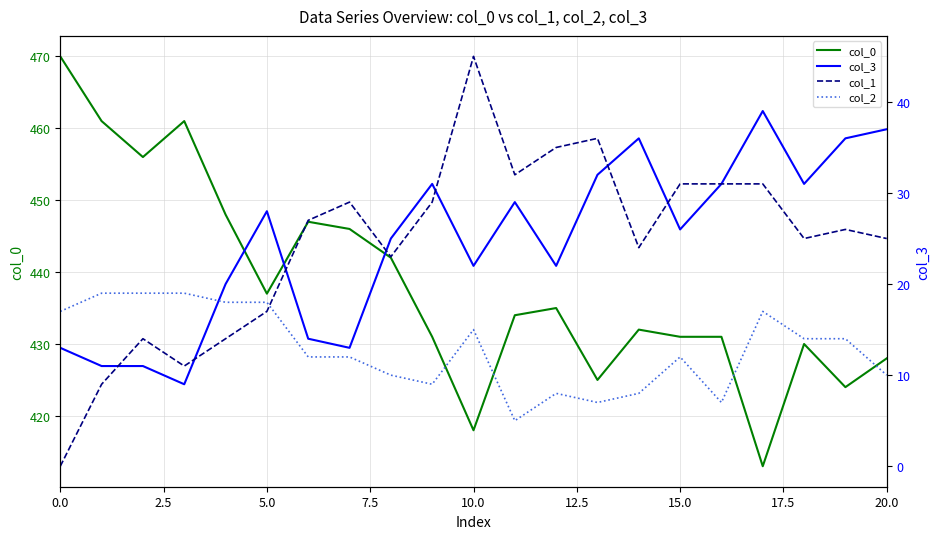

What is the label of the 10th point from the right?

11